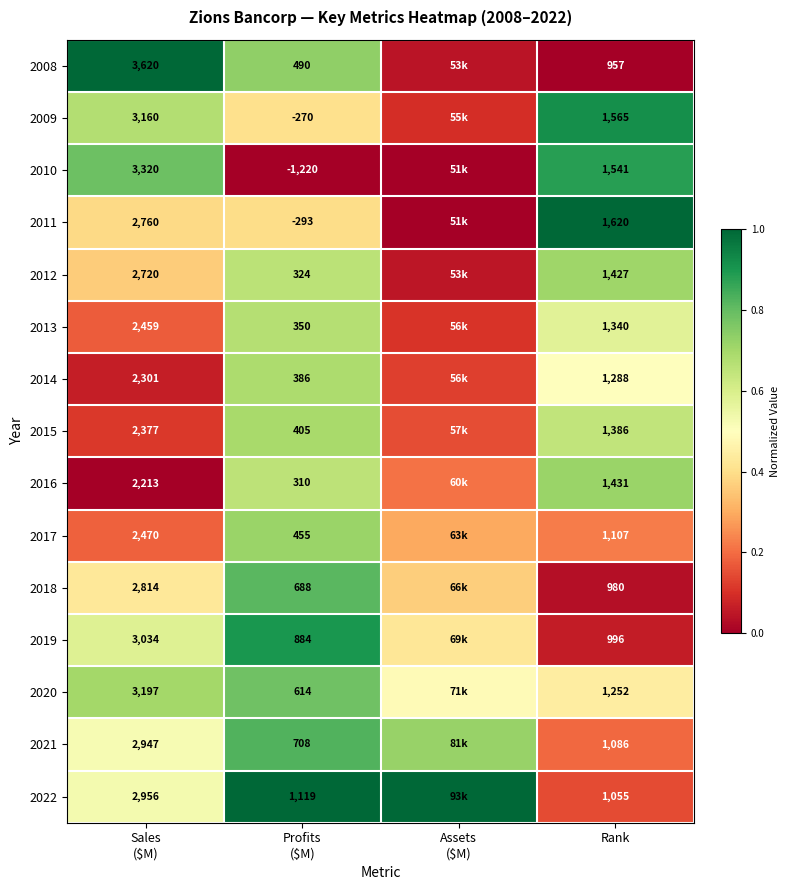

Which series has the largest total across all categories?

2022